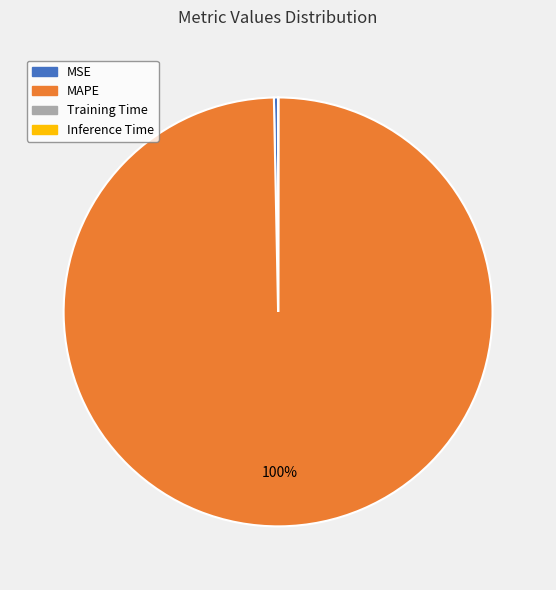

Which category has the biggest portion of the pie?

MAPE